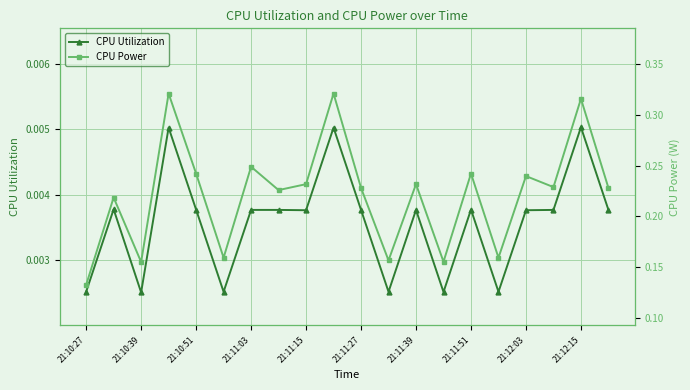

How many interior local valleys does the CPU Utilization series have?

6